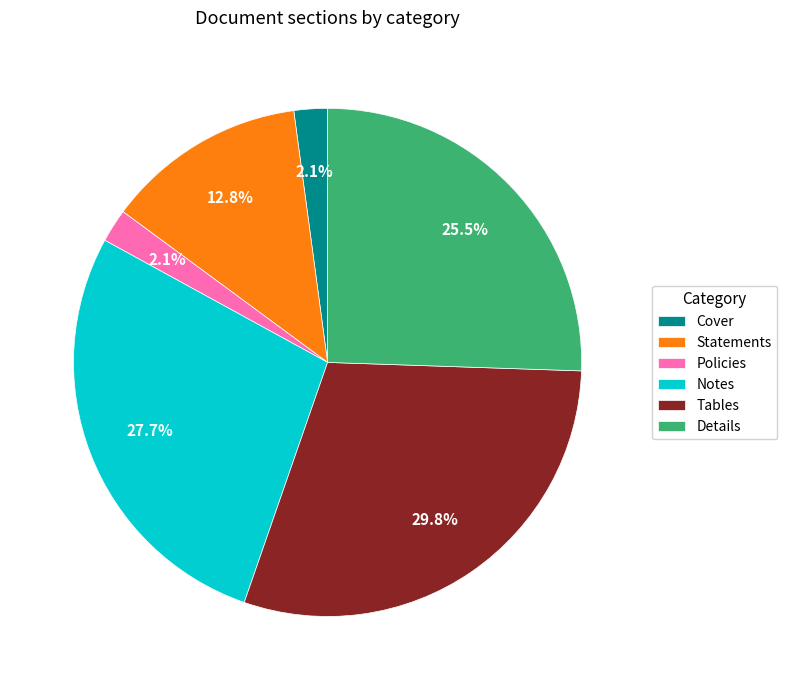

How much of the chart is everything except Cover?

97.9%